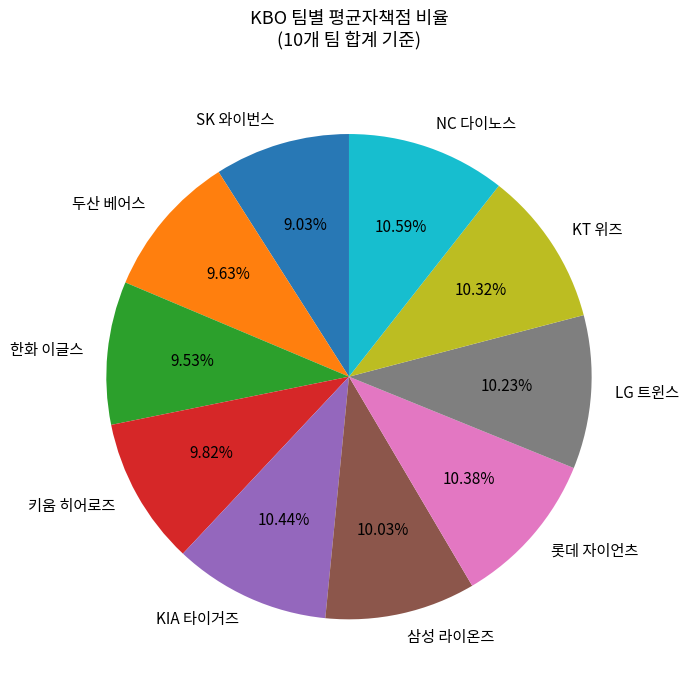

Which slice is the smallest?

SK 와이번스